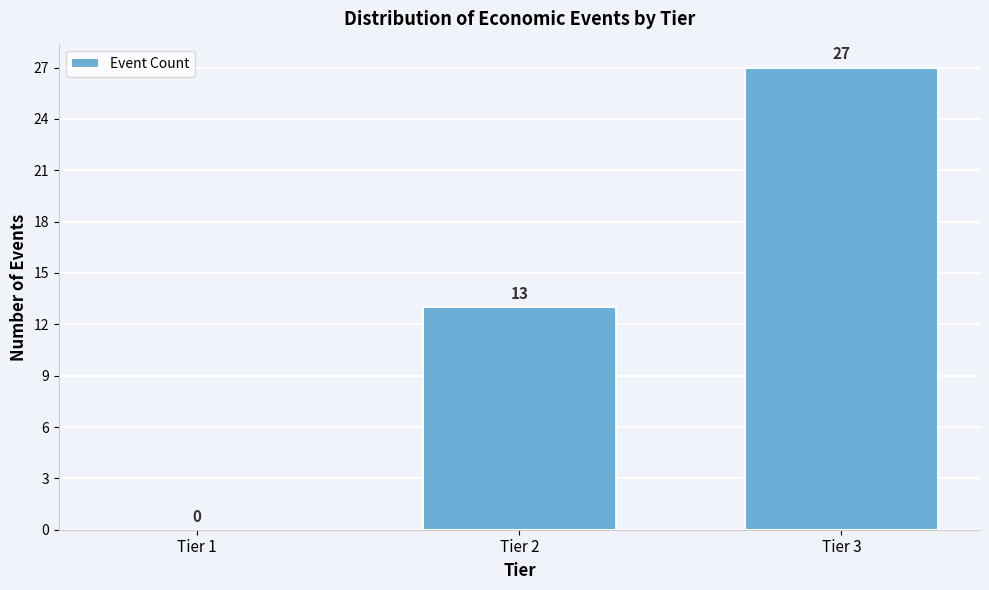

Reading left to right, transcribe all the data shown in this chart.

Tier 1=0	Tier 2=13	Tier 3=27